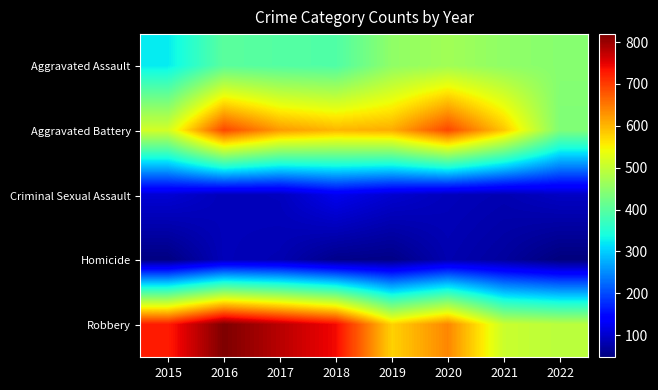

Reading right to left, extract all data points from this chart.

Aggravated Assault: 2022=444	2021=452	2020=468	2019=452	2018=392	2017=396	2016=402	2015=323
Aggravated Battery: 2022=436	2021=587	2020=691	2019=608	2018=600	2017=623	2016=691	2015=515
Criminal Sexual Assault: 2022=94	2021=82	2020=88	2019=102	2018=122	2017=90	2016=87	2015=105
Homicide: 2022=47	2021=69	2020=81	2019=53	2018=56	2017=82	2016=87	2015=50
Robbery: 2022=491	2021=506	2020=639	2019=577	2018=741	2017=780	2016=819	2015=726